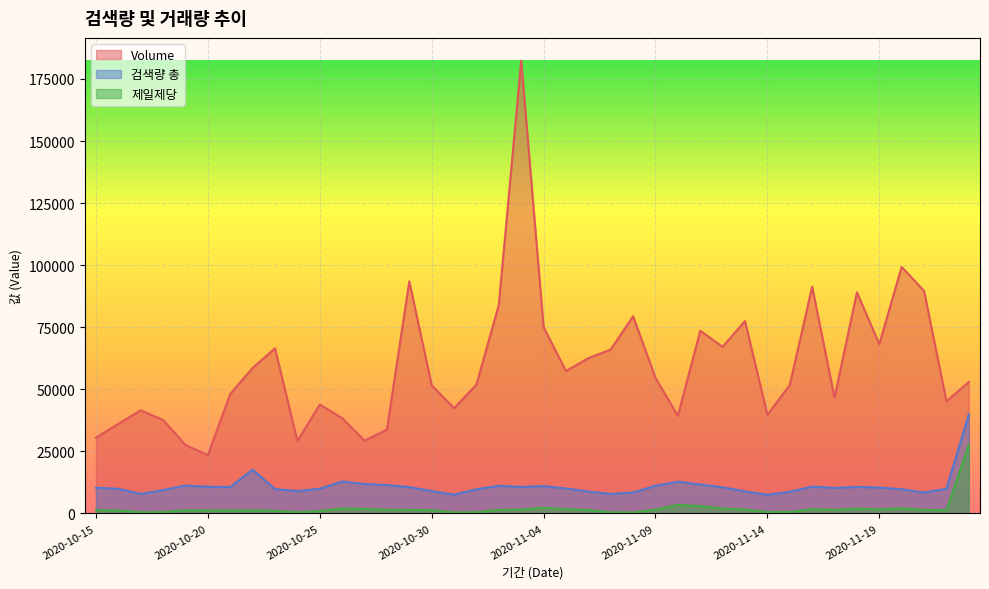

Is it true that 검색량 총 equals 2294 at 2020-10-23?

False